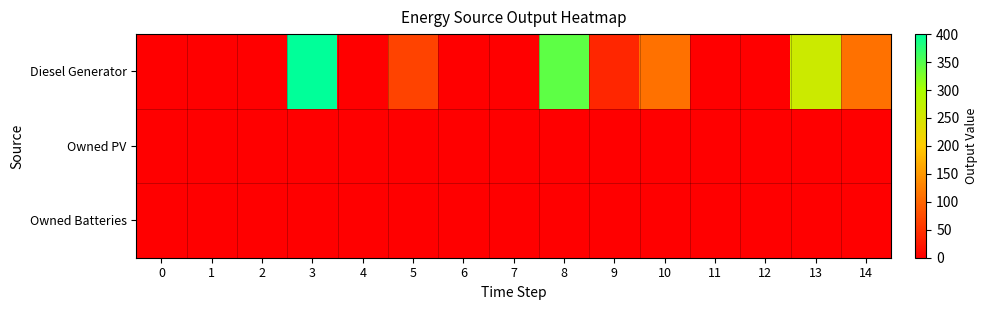

What is the difference between the highest and lowest values at 9?

39